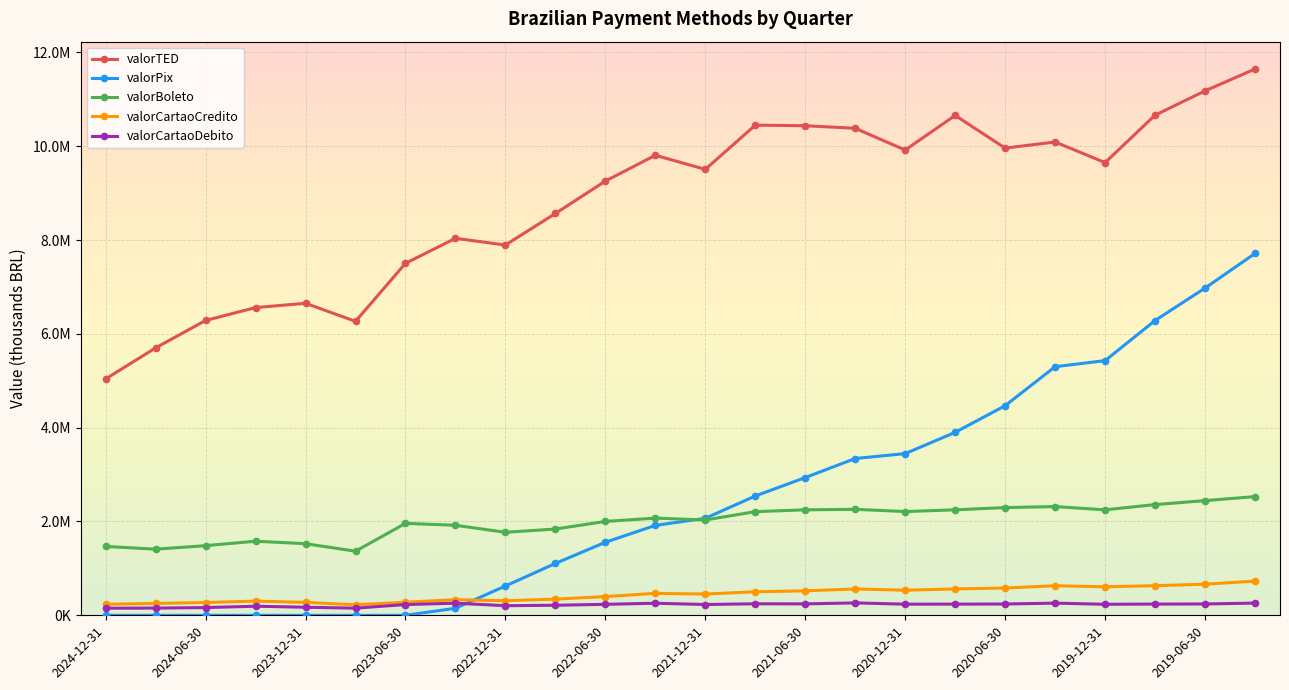

Which category has the highest value across all series?

23